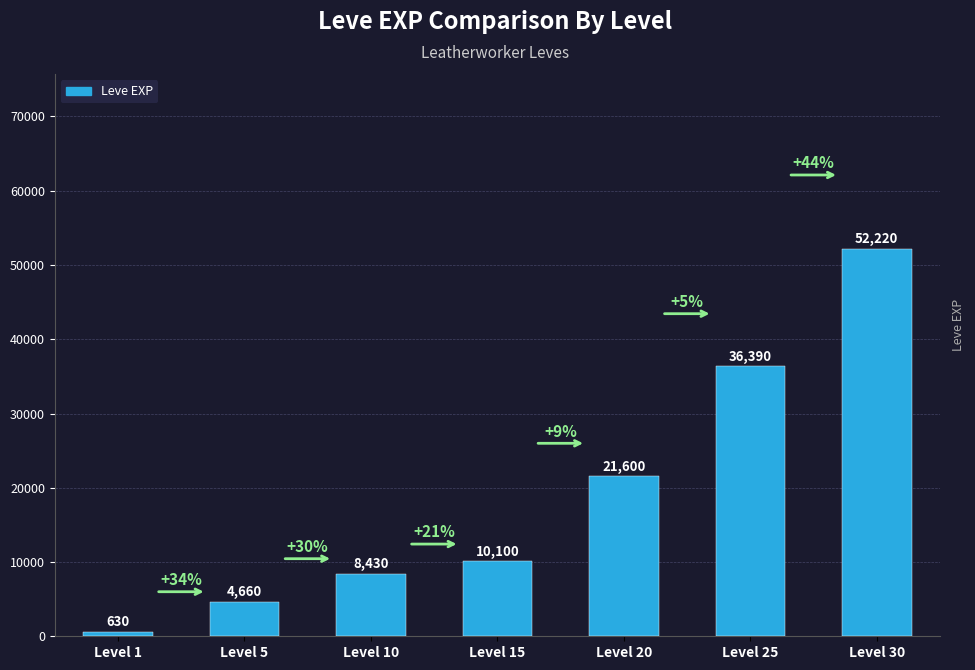

What is the difference between the maximum and minimum values?

51590